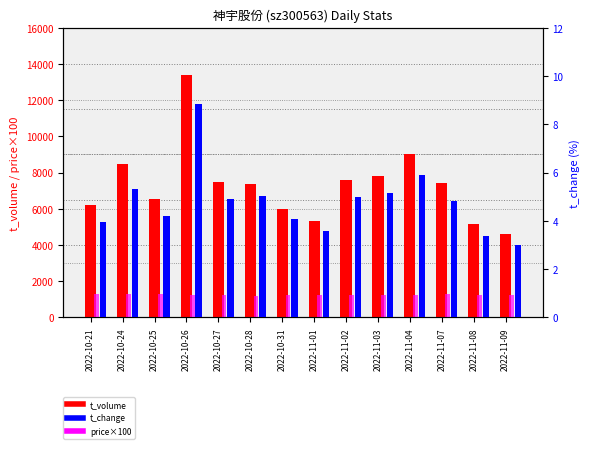

Is it true that t_volume equals 2645.3 at 2022-11-03?

False